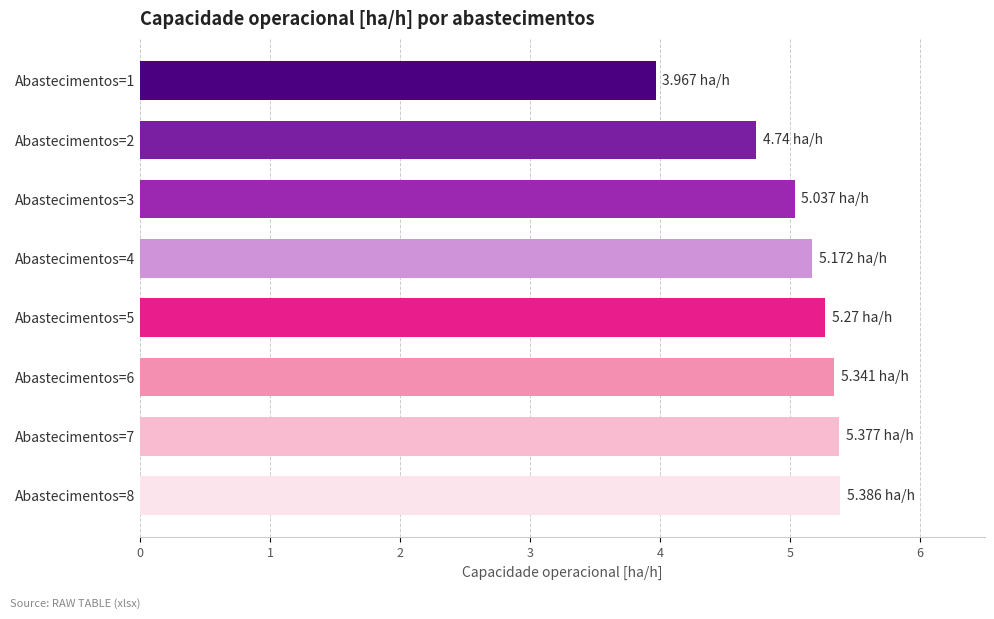

What is the difference between the maximum and minimum values?

1.4